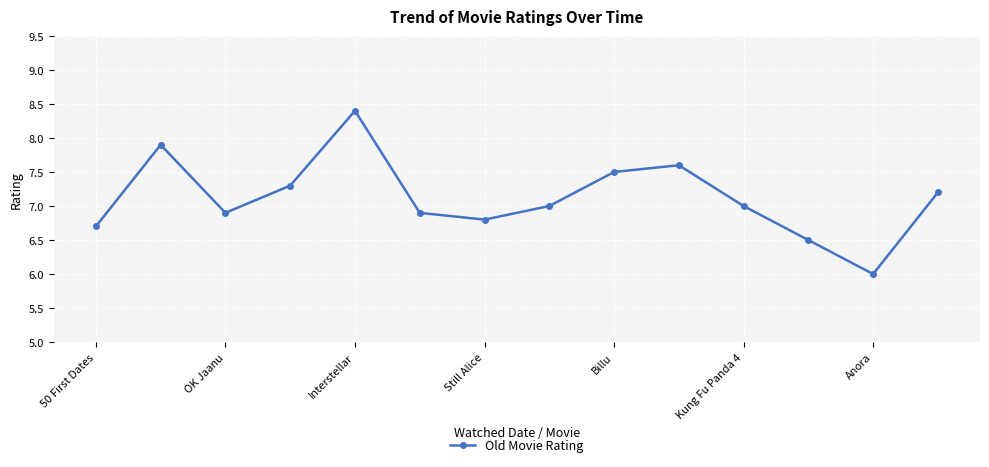

How many points are lower than both their immediate neighbors (excluding endpoints)?

3